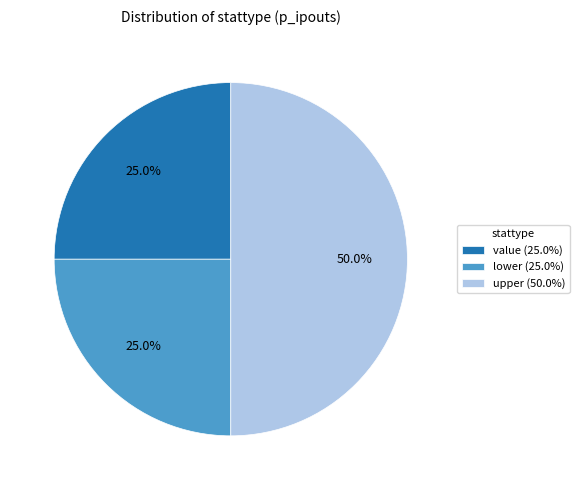

Combined, what portion of the pie is lower and value?

50.0%